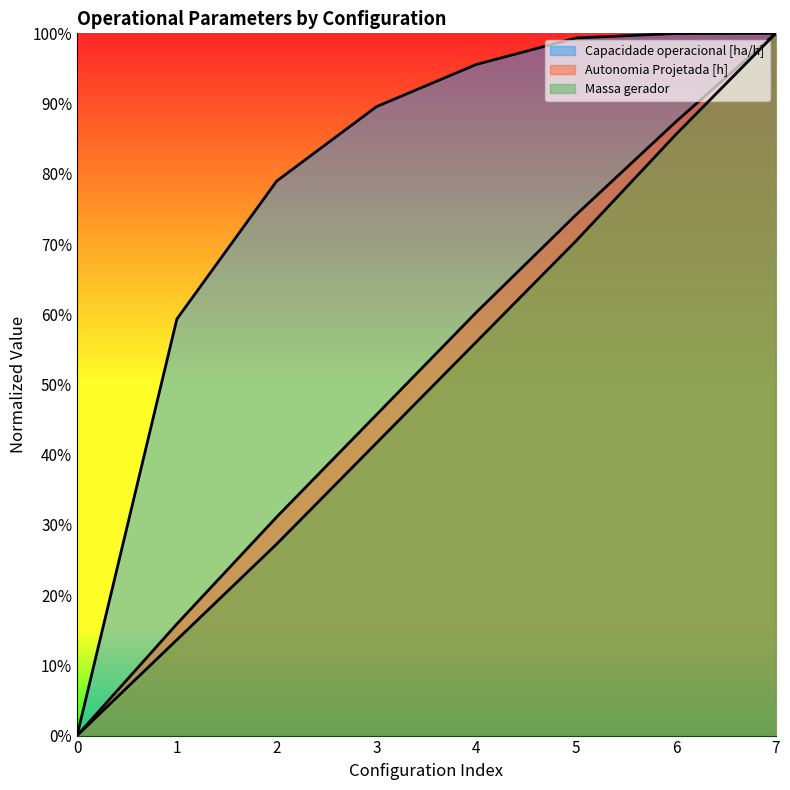

Where is Capacidade operacional [ha/h] nearest to the value 5?

1